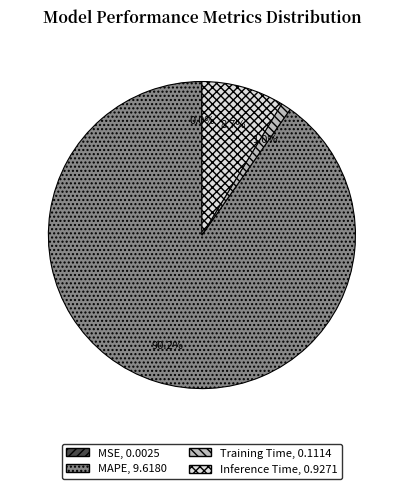

What percentage is the MAPE slice, to the nearest percent?

90%